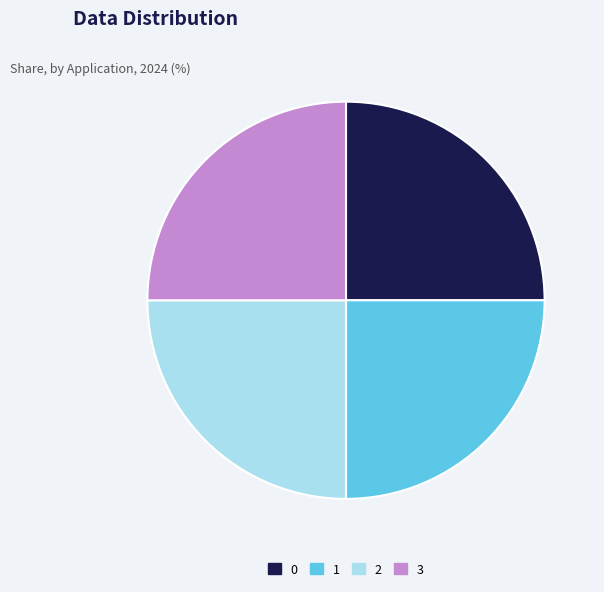

Approximately how many times larger is the value at 0 compared to 2?

1.0